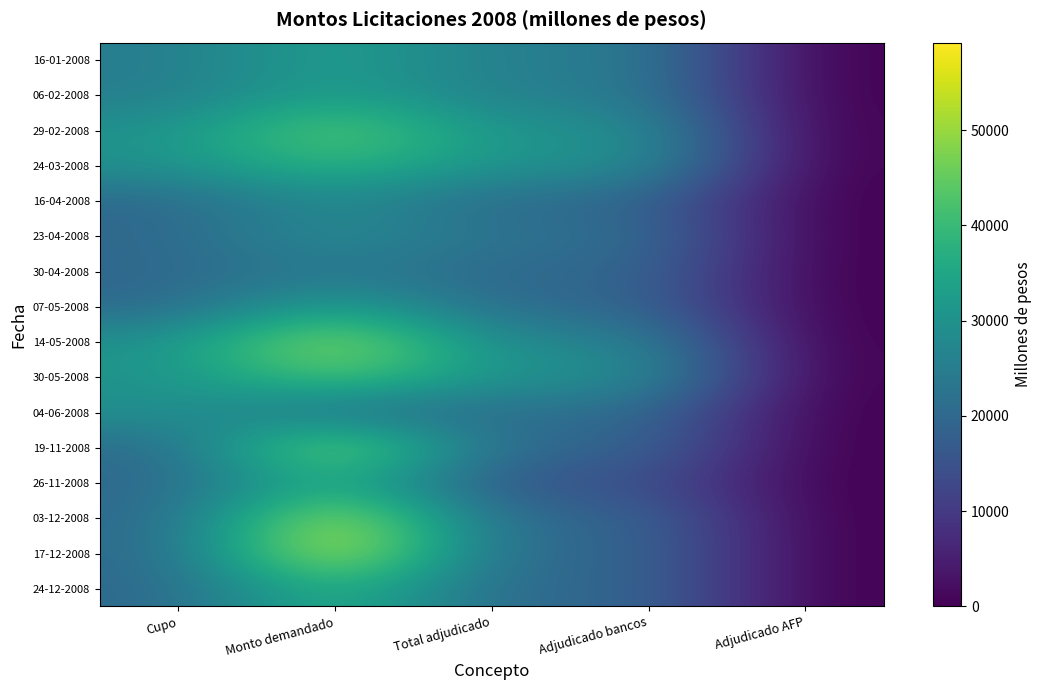

At which category is the sum across all series the highest?

Monto demandado